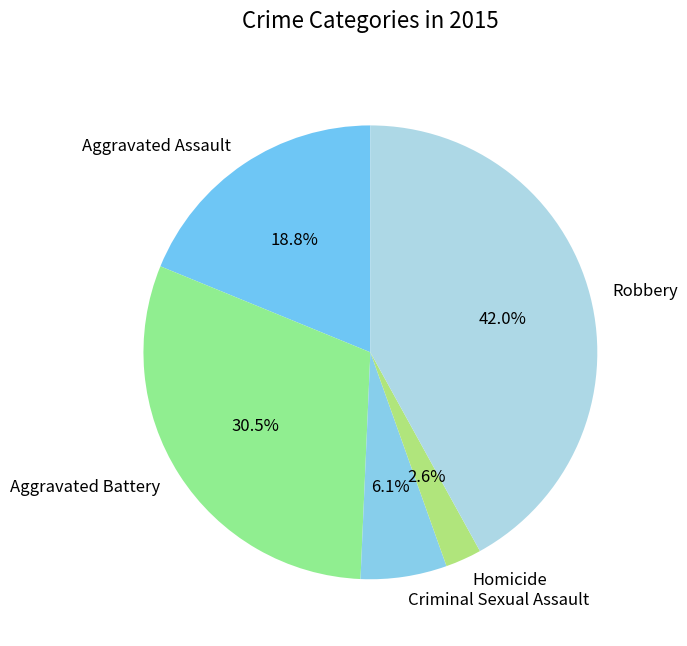

The Aggravated Battery slice represents 42% of the pie. True or false?

False